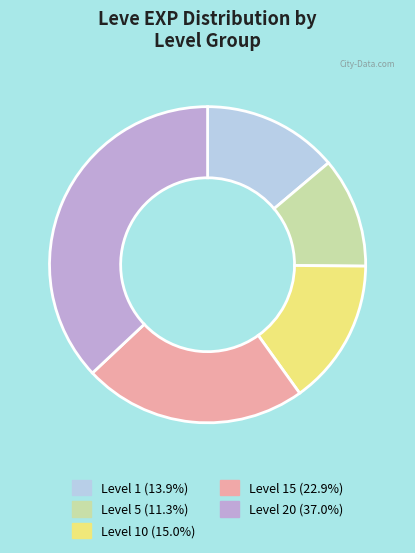

Does any single category account for the majority?

No